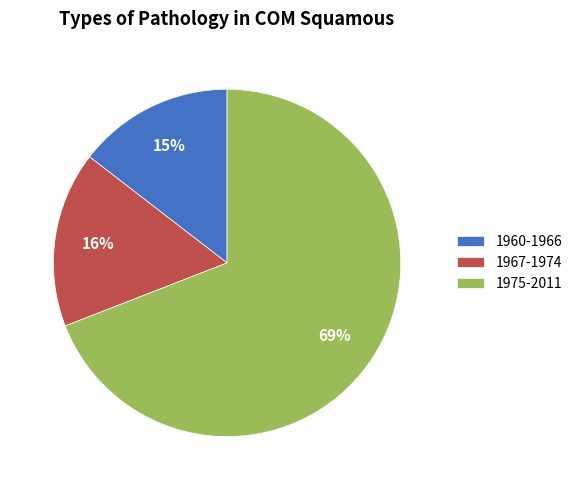

The 1975-2011 slice represents 69% of the pie. True or false?

True